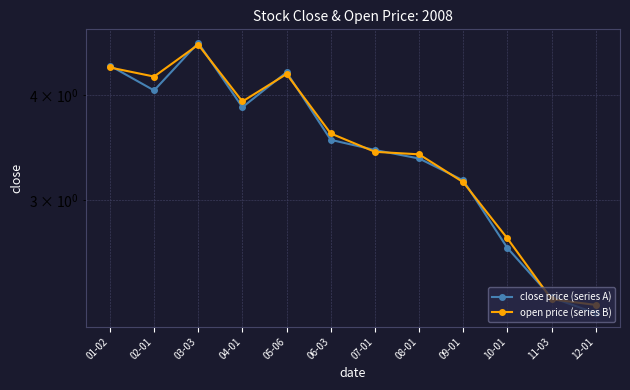

List the labels in order of close price (series A) value, largest first.

03-03, 01-02, 05-06, 02-01, 04-01, 06-03, 07-01, 08-01, 09-01, 10-01, 11-03, 12-01